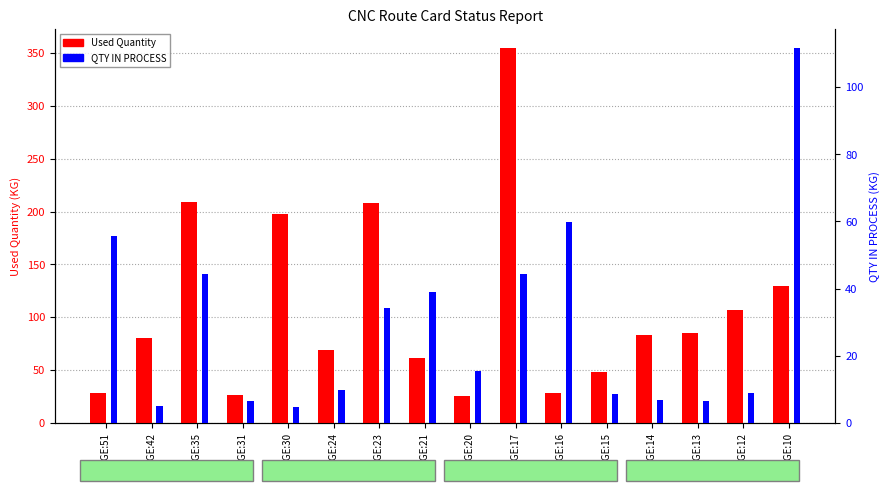

What is the sum of all Used Quantity values?

1741.5